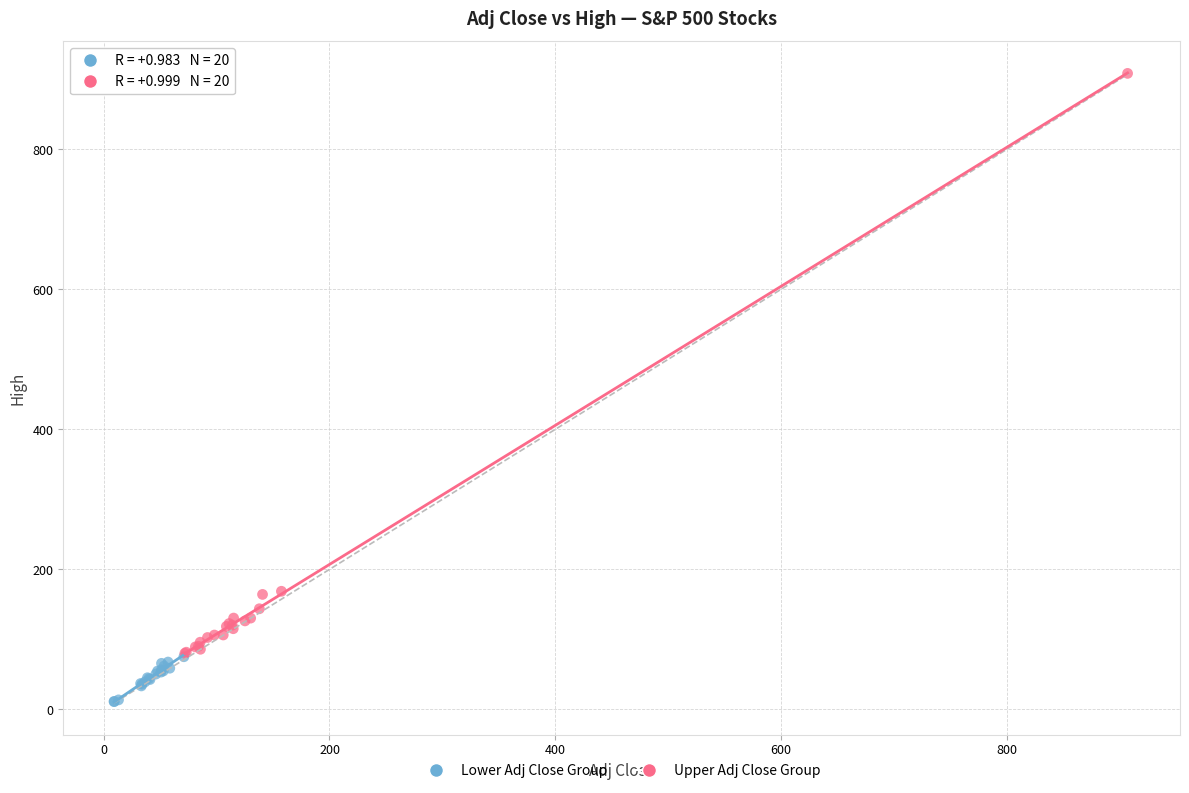

What are all the series names shown in the legend?

Lower Adj Close Group, Upper Adj Close Group